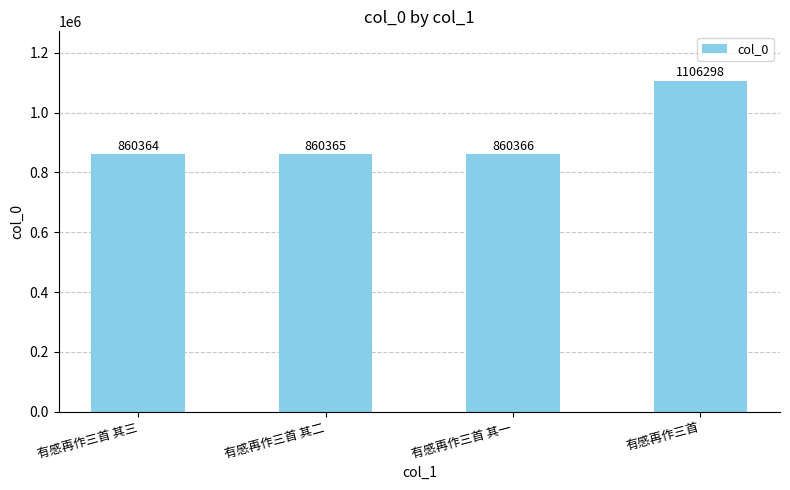

True or false: the data shows 860366 at 有感再作三首 其一.

True